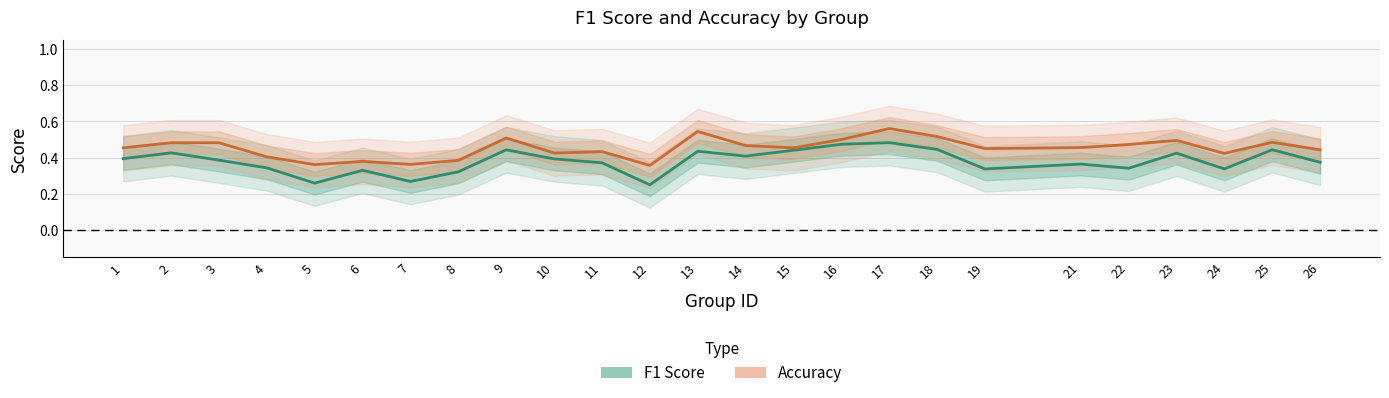

The accuracy series shows 0.5 at 7. True or false?

False